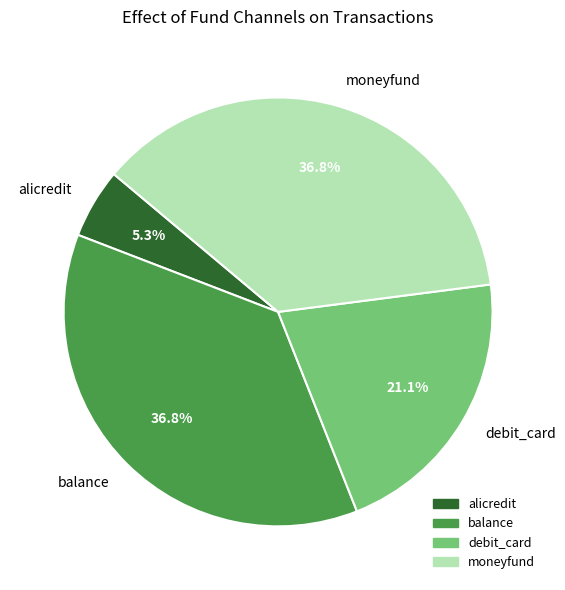

How many segments does this pie chart have?

4